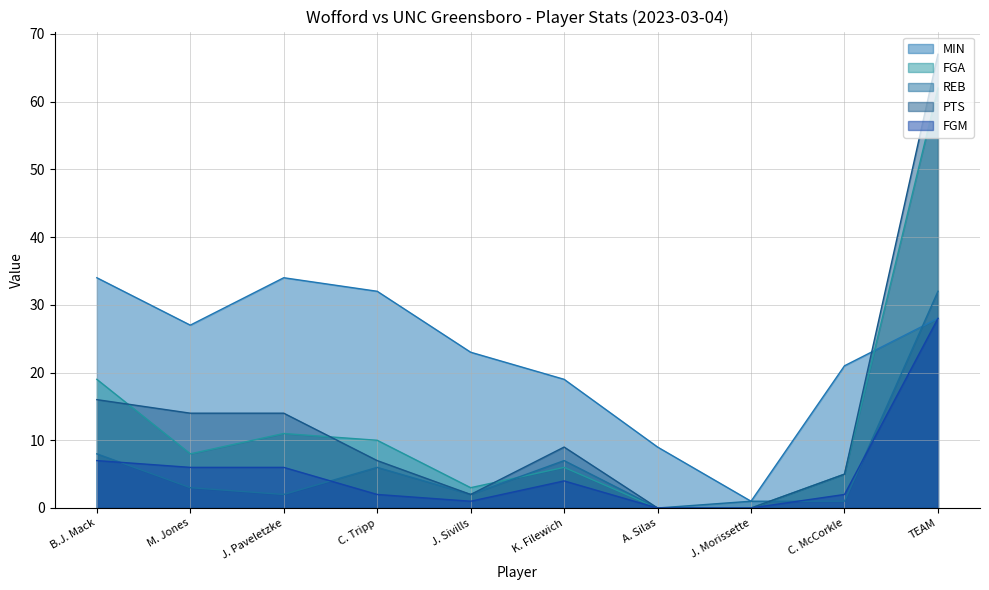

What is the value of the MIN point at the 7th from the left?

9